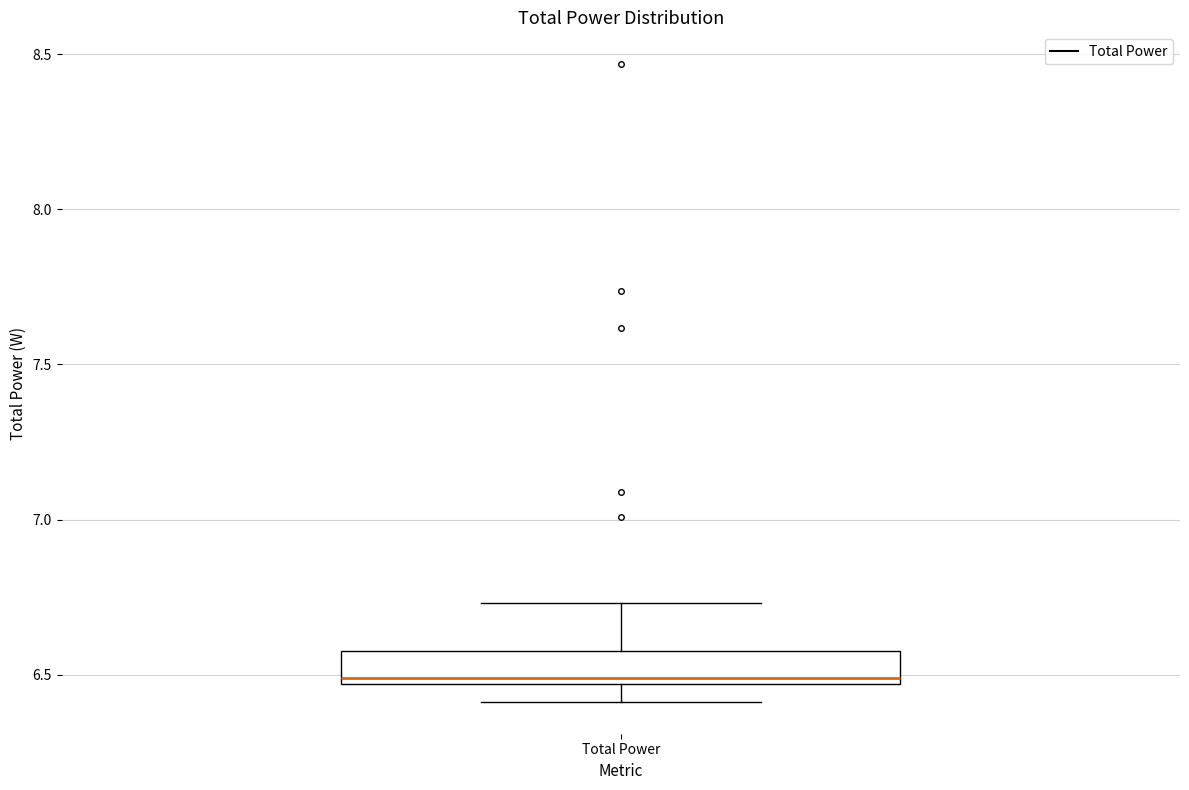

Where does the median line of the box for Total Power sit on the y-axis? The values are not printed on the chart, so give them approximately, as read against the axis.

6.50